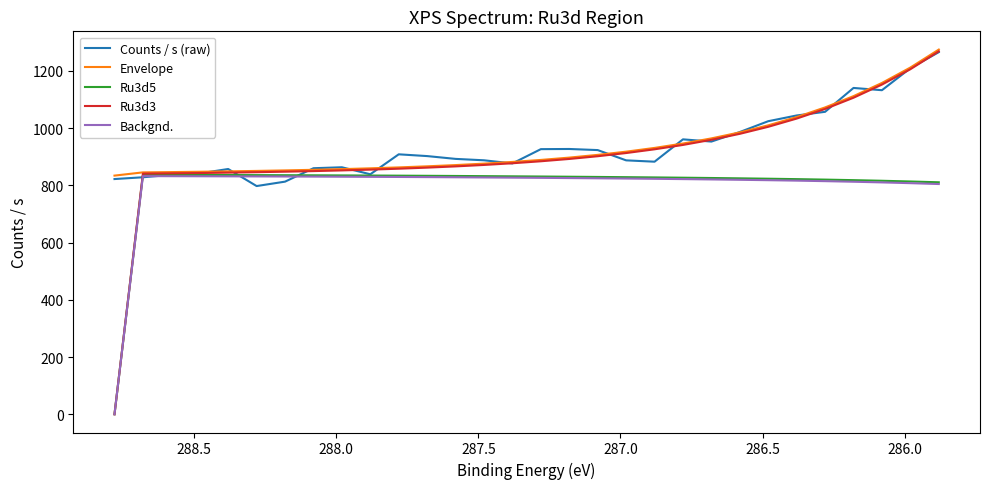

What is the difference between the maximum and minimum values in the Counts / s (raw) series?

468.0